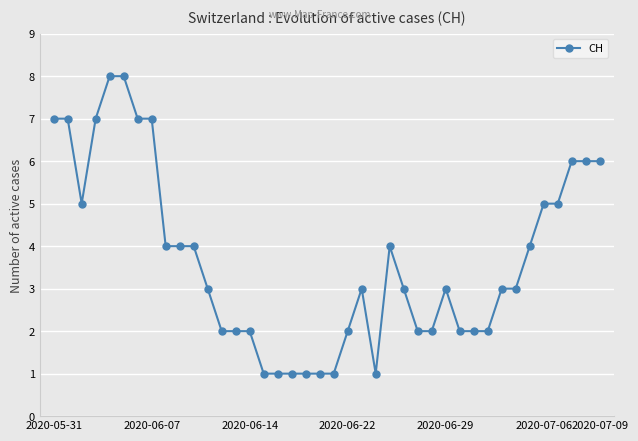

What is the difference between the maximum and minimum values?

7